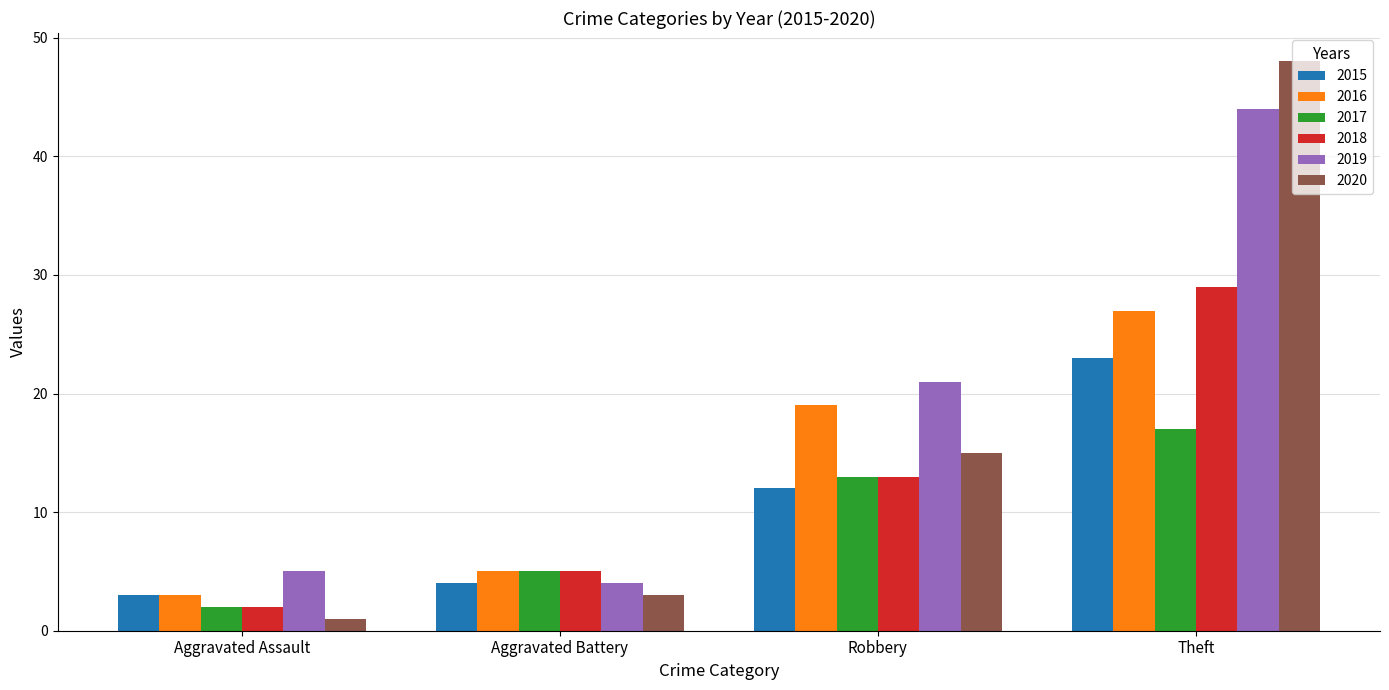

What is the total value across all series at Aggravated Assault?

16